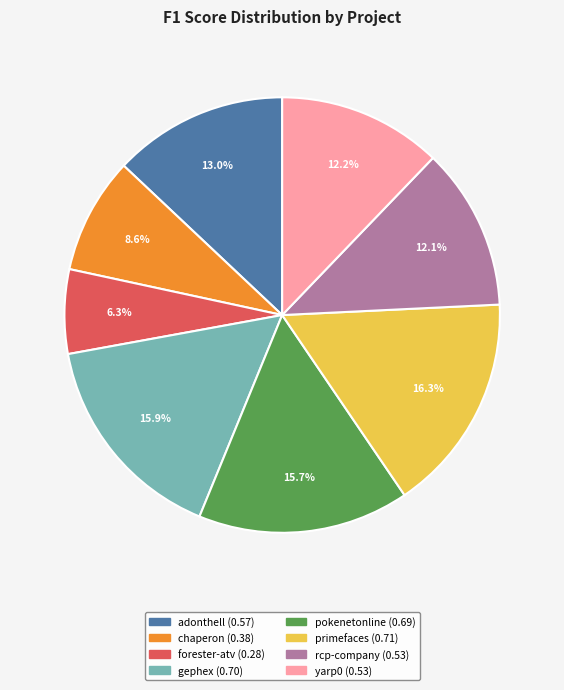

Does any single category account for the majority?

No